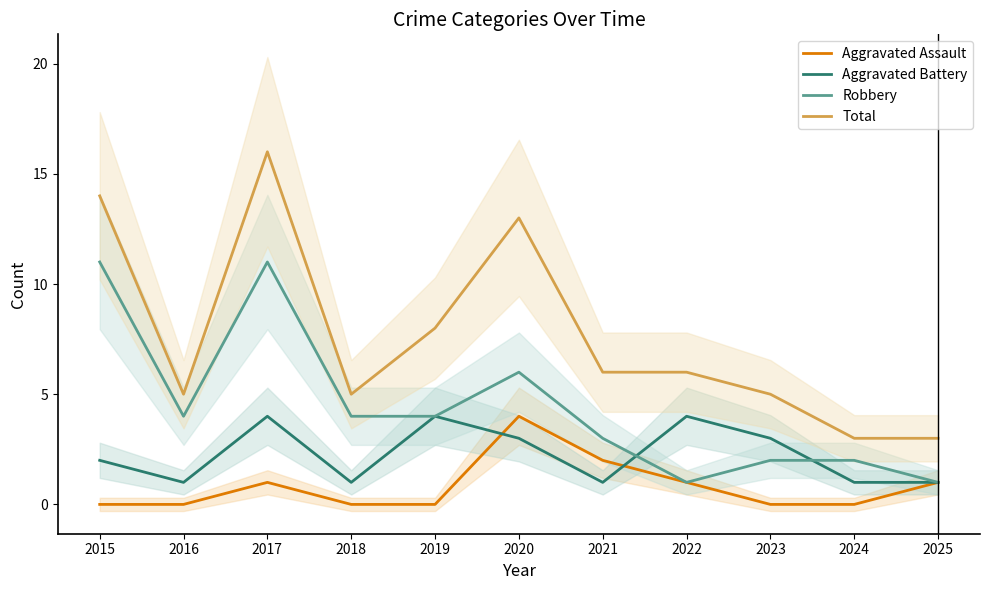

At which label does Robbery first exceed 4?

2015